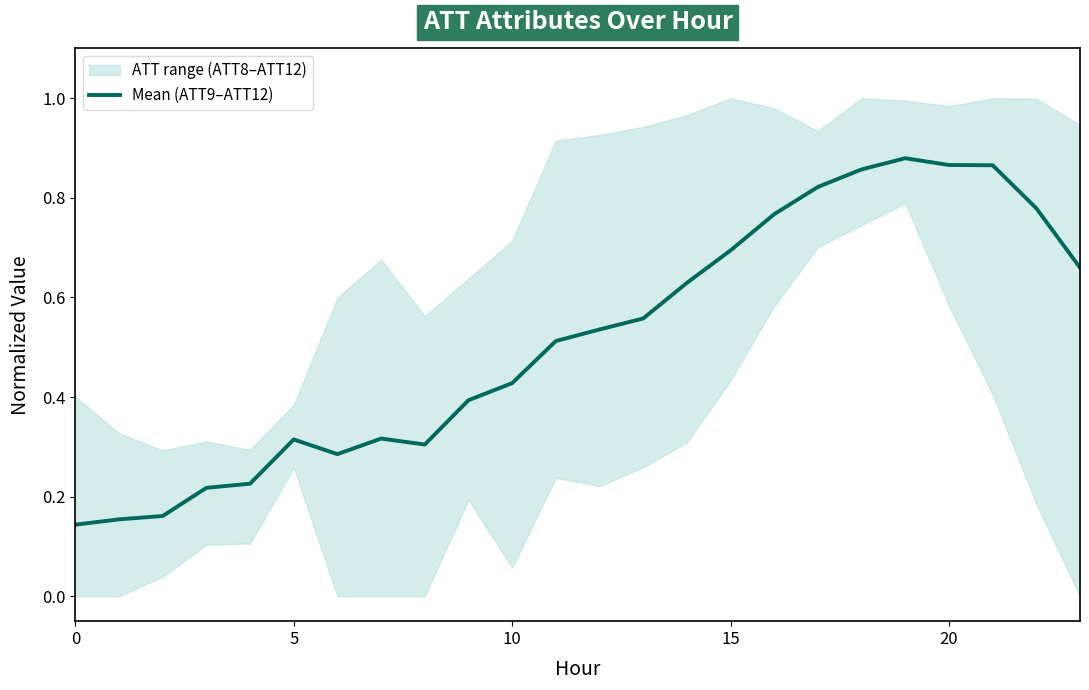

How many interior local valleys (lower than both neighbors) does the data have?

2